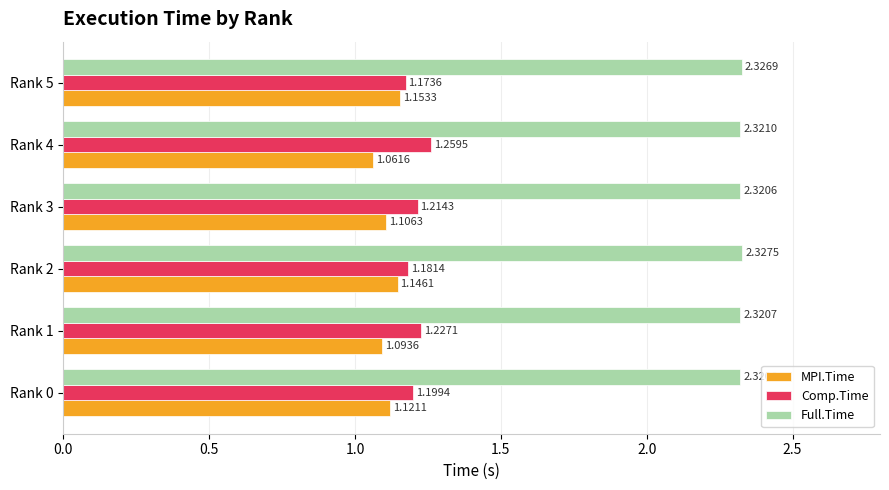

What are all the series names shown in the legend?

MPI.Time, Comp.Time, Full.Time